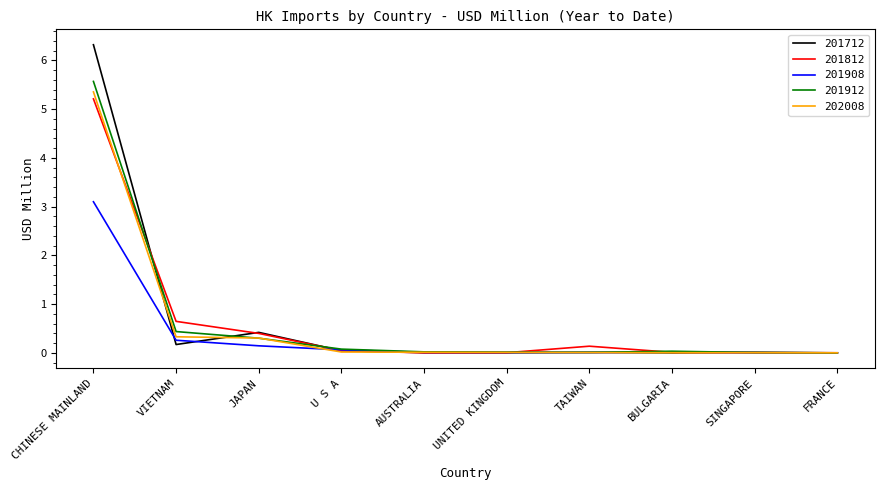

The value of 201908 at BULGARIA is 0.0. True or false?

True